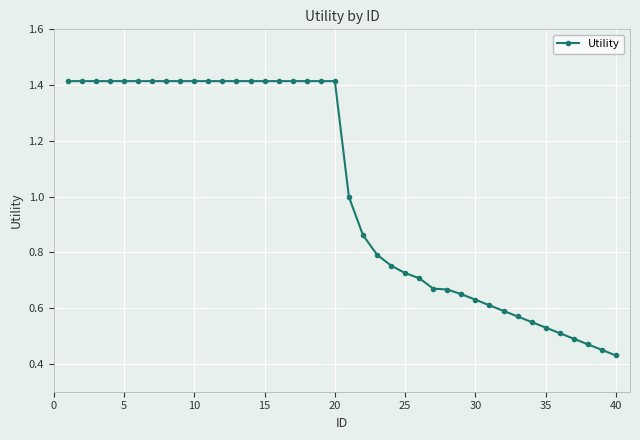

What is the difference between the maximum and minimum values?

1.0